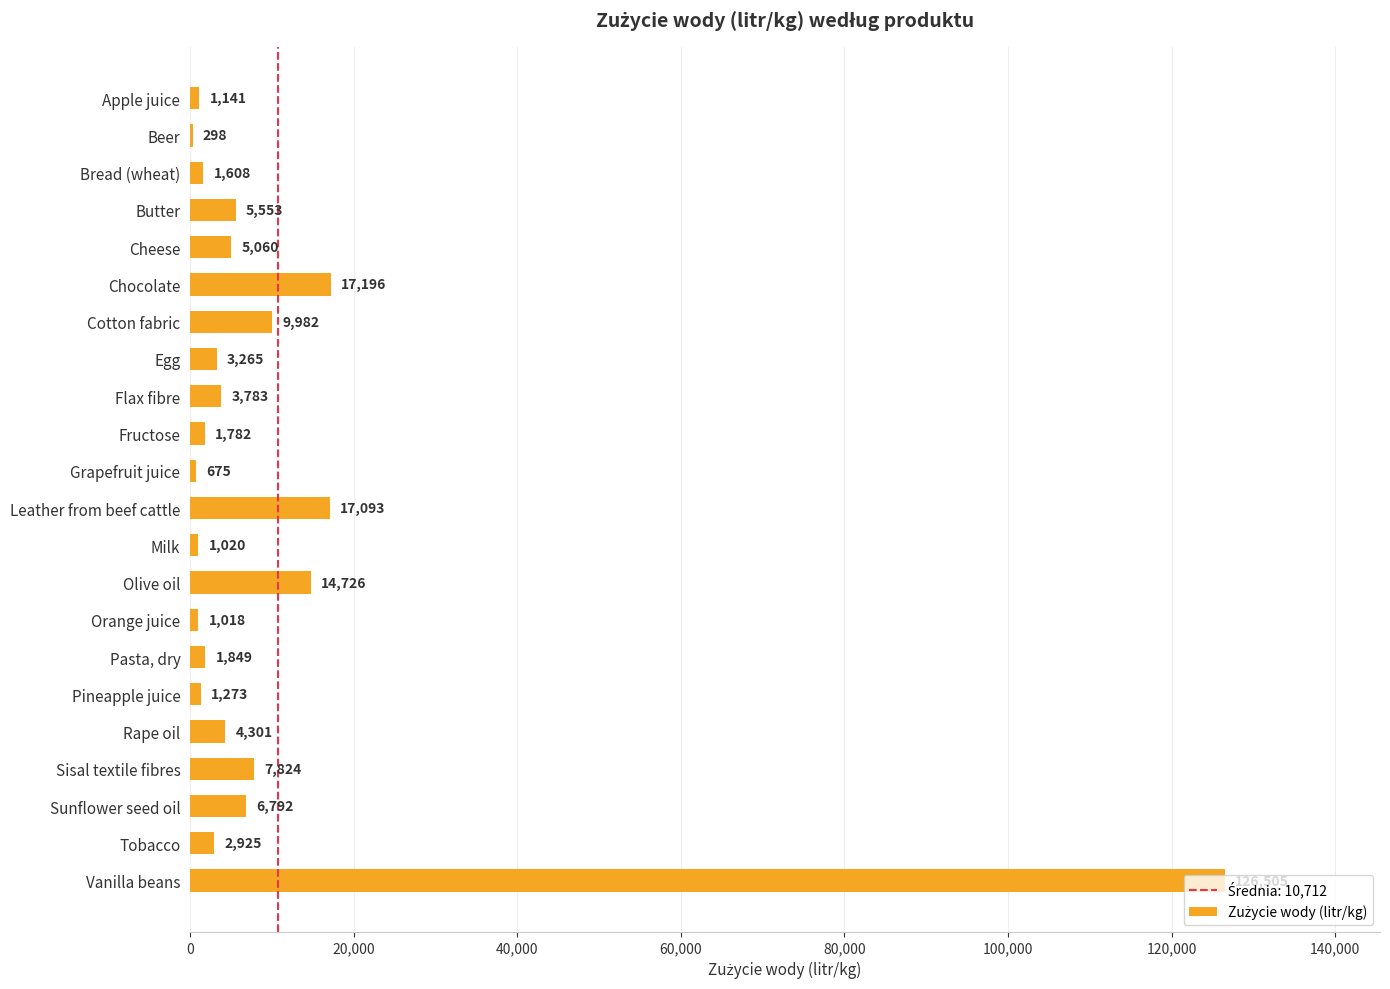

What value does the data have at Leather from beef cattle?

17093